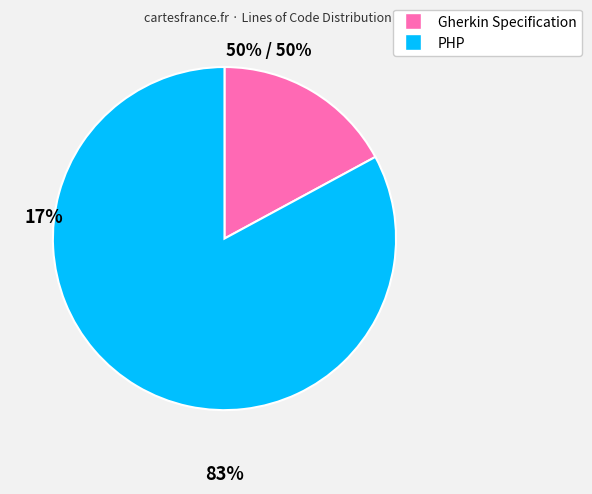

Between Gherkin Specification and PHP, which is larger?

PHP